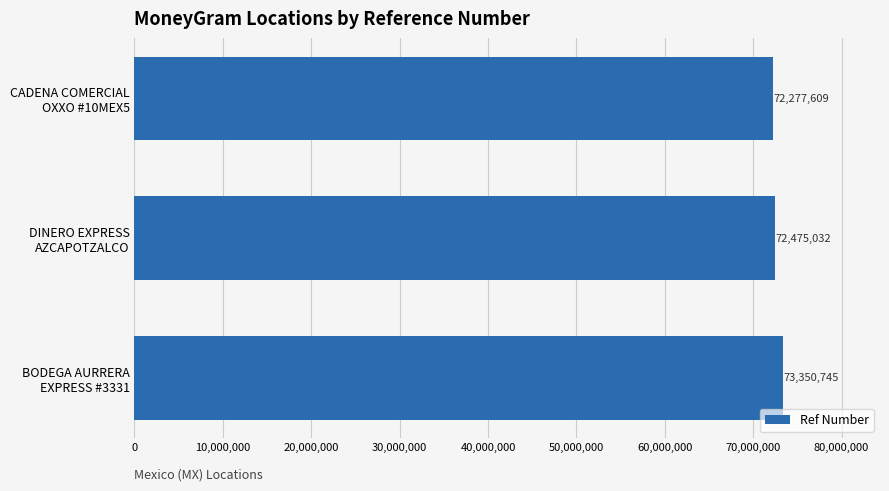

What is the average value?

72701129